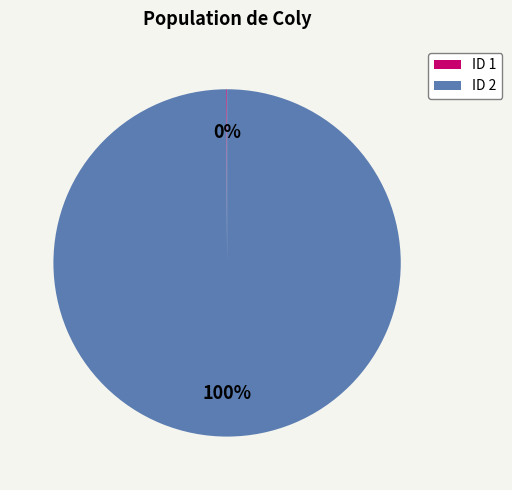

To the nearest percent, what is the average slice percentage?

50%